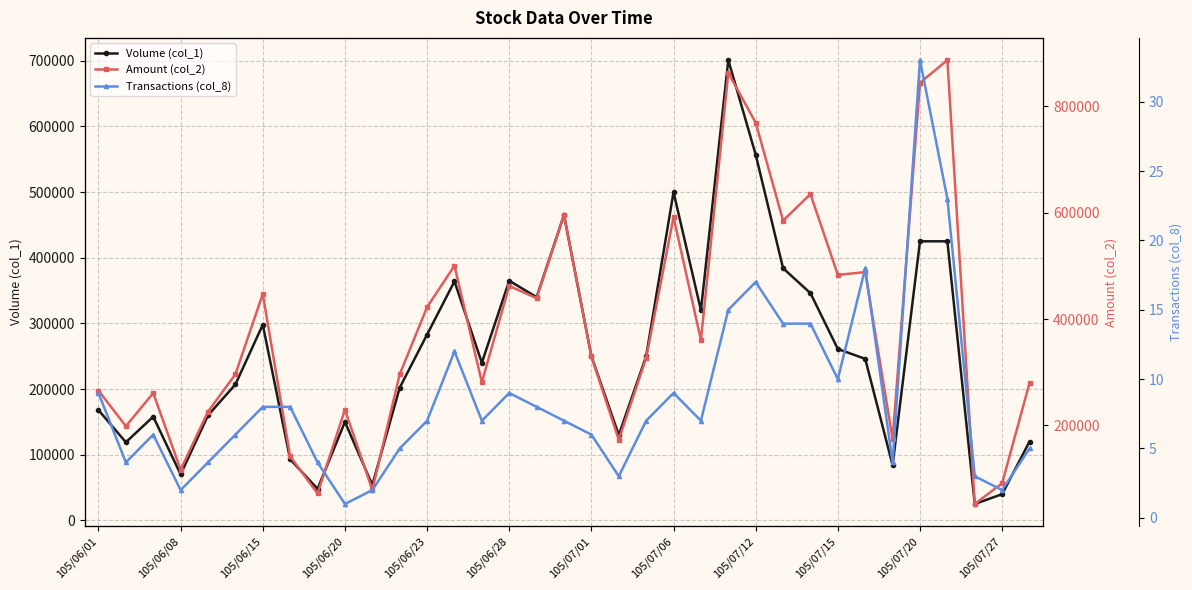

True or false: Volume (col_1) has more than 2 interior local peaks.

True